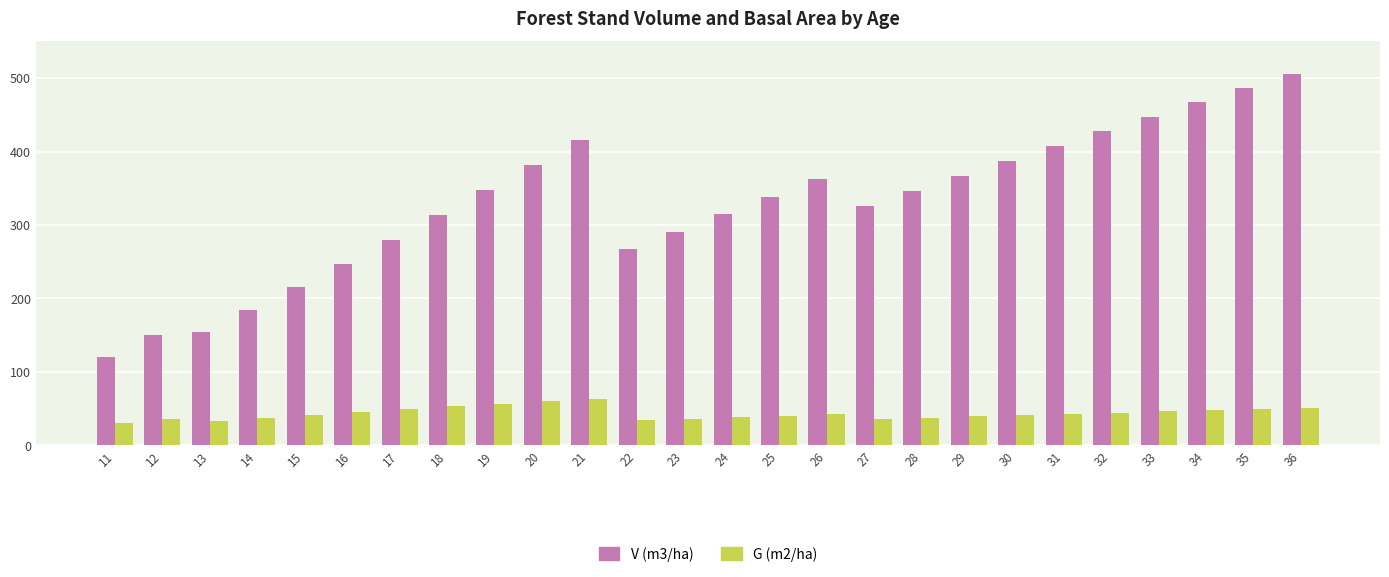

How many bars are there in each group?

2